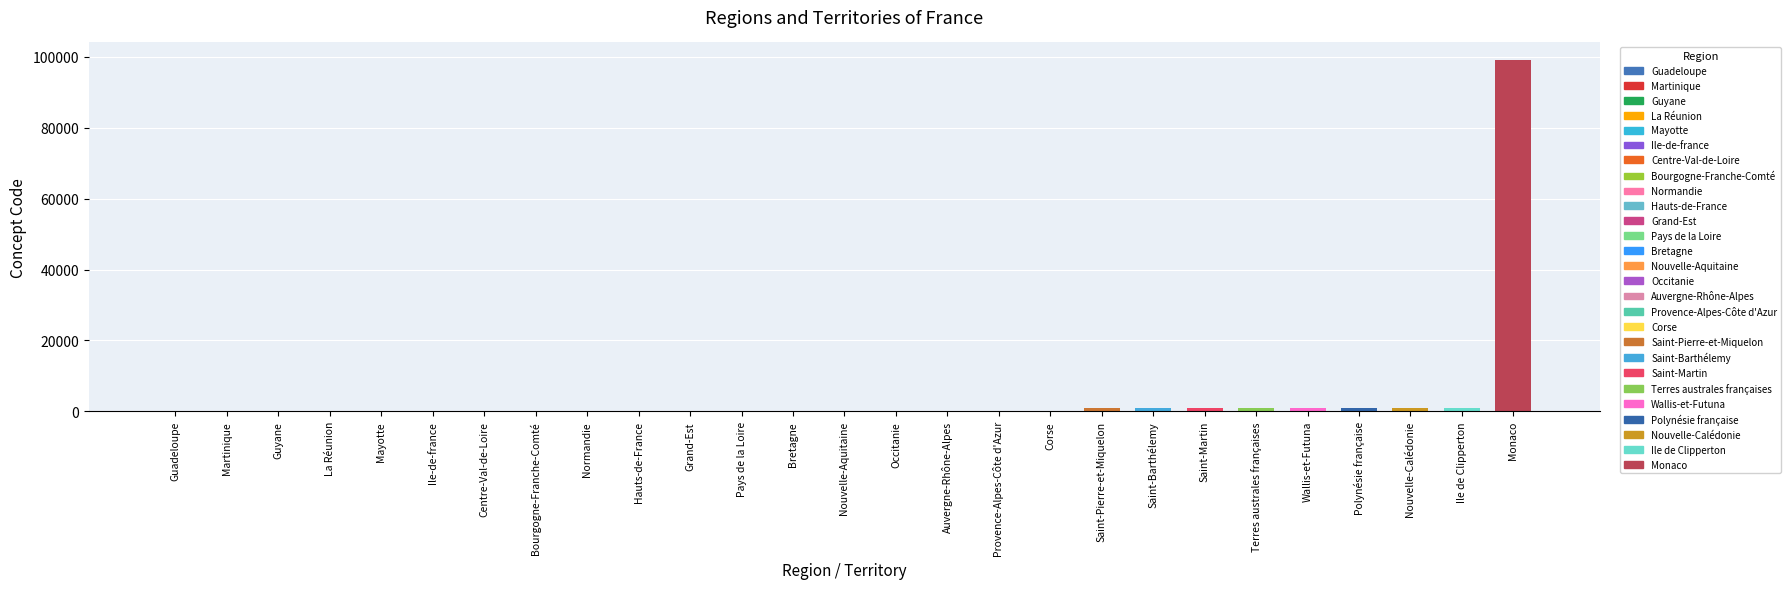

What is the greatest value displayed?

99138